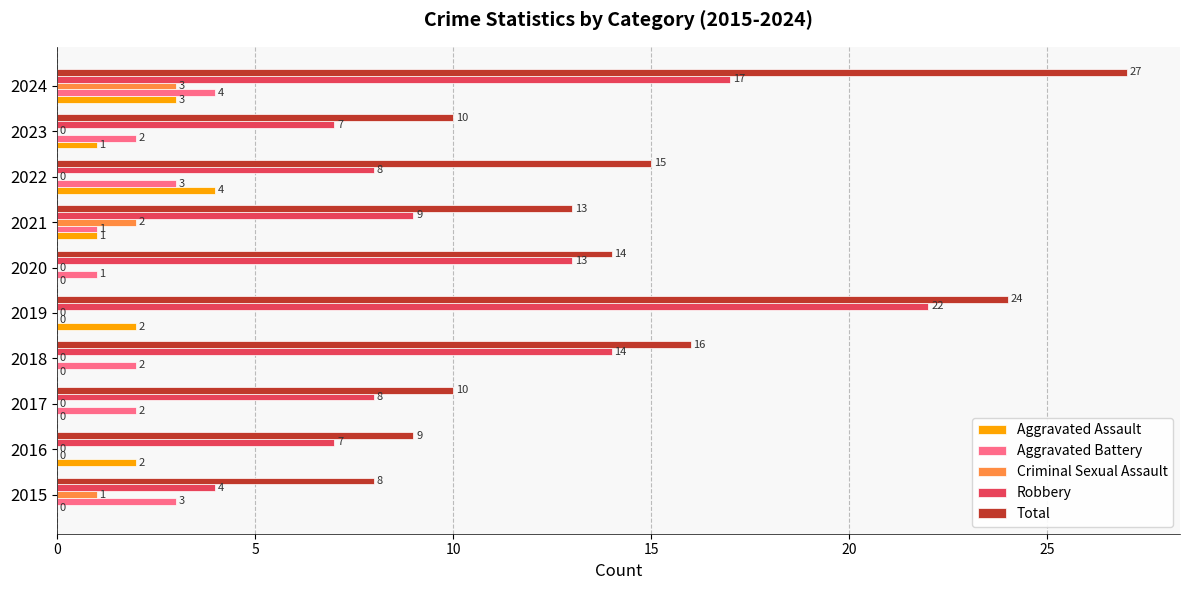

Which series has the largest total across all categories?

Total